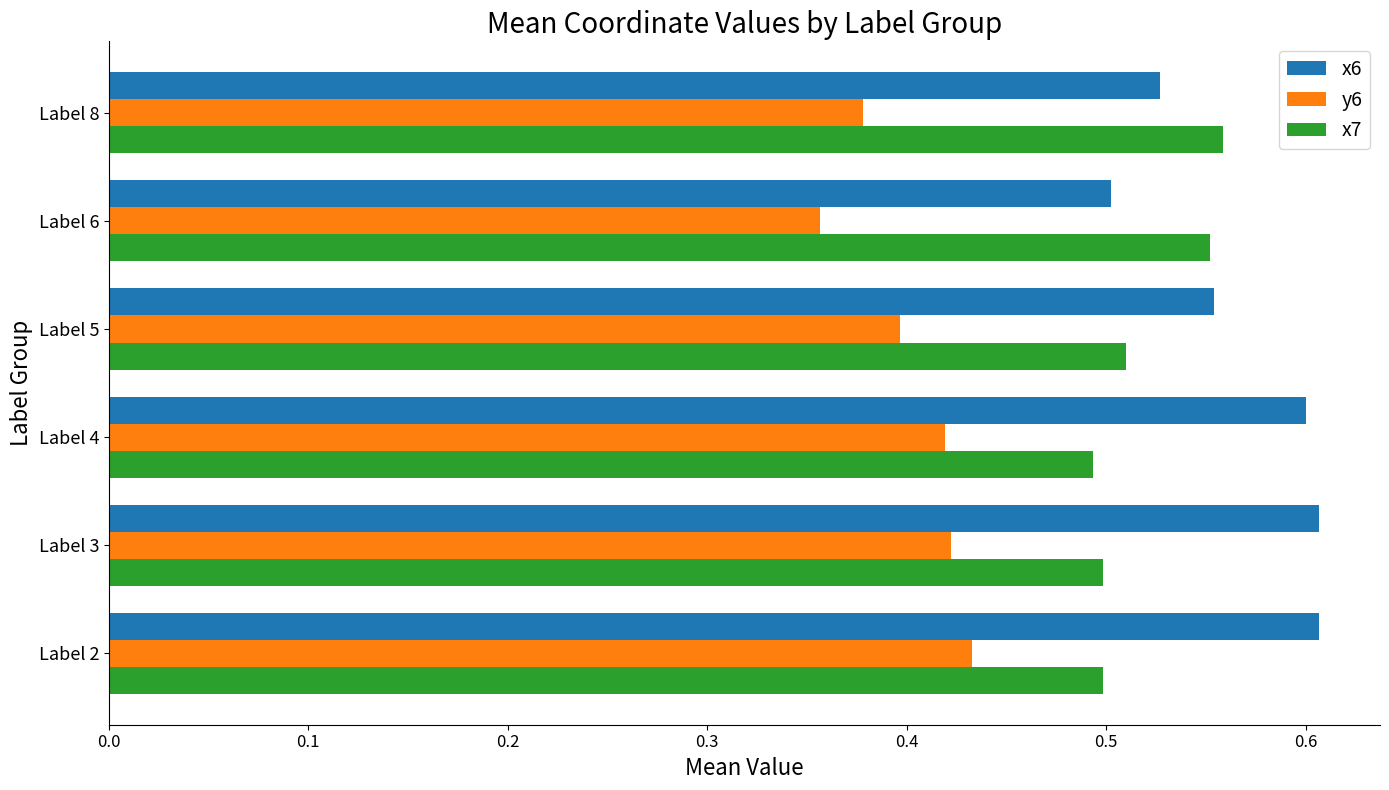

List the series in order of their peak value, highest first.

x6, x7, y6